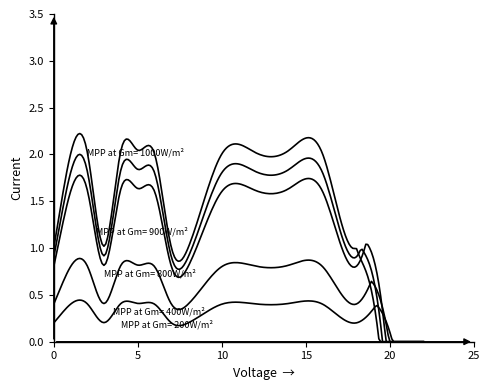

Does the chart display data point markers on the line(s)?

No